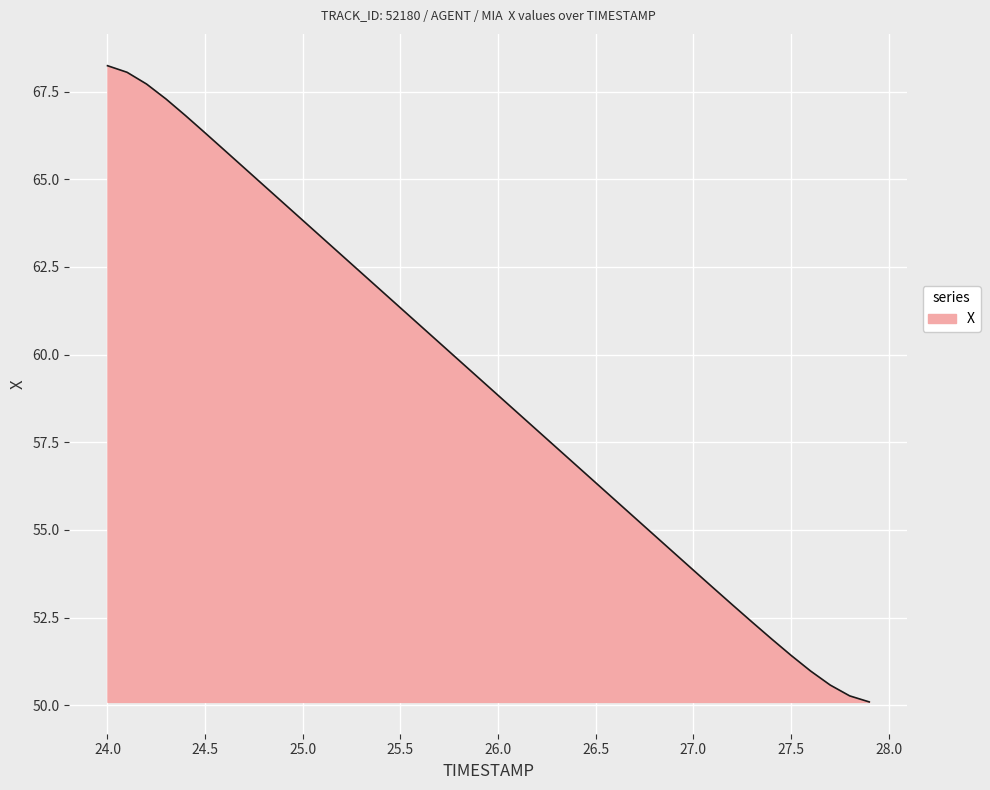

What is the difference between the maximum and minimum values?

18.1